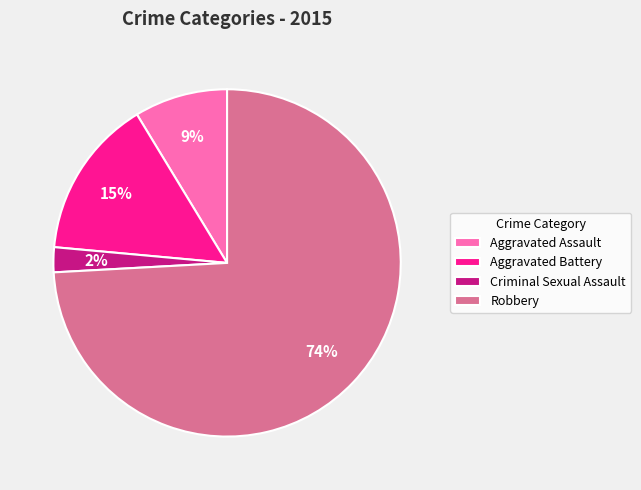

What is the smallest slice in the pie chart?

Criminal Sexual Assault